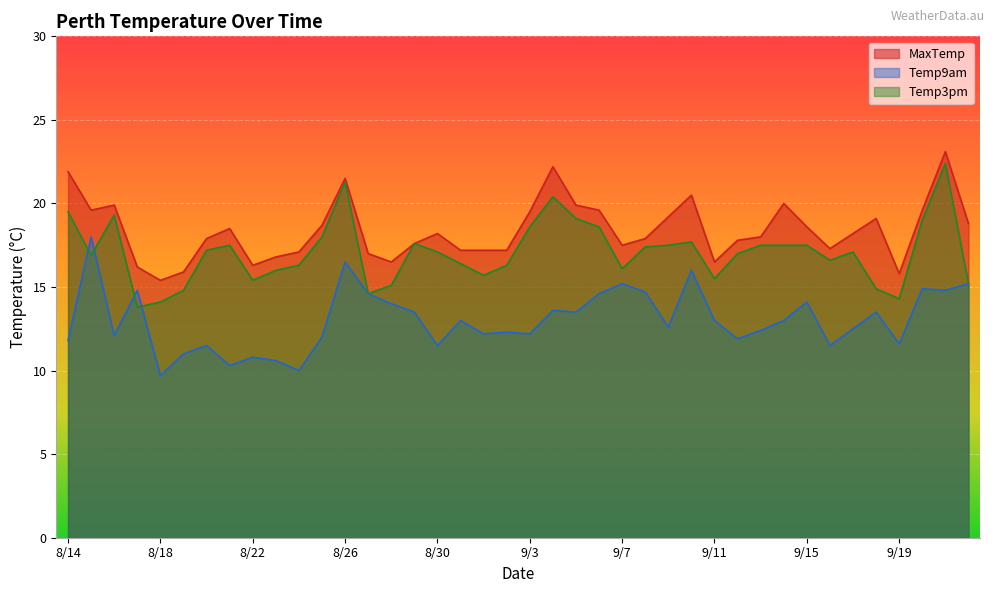

How many interior local peaks does the MaxTemp series have?

9